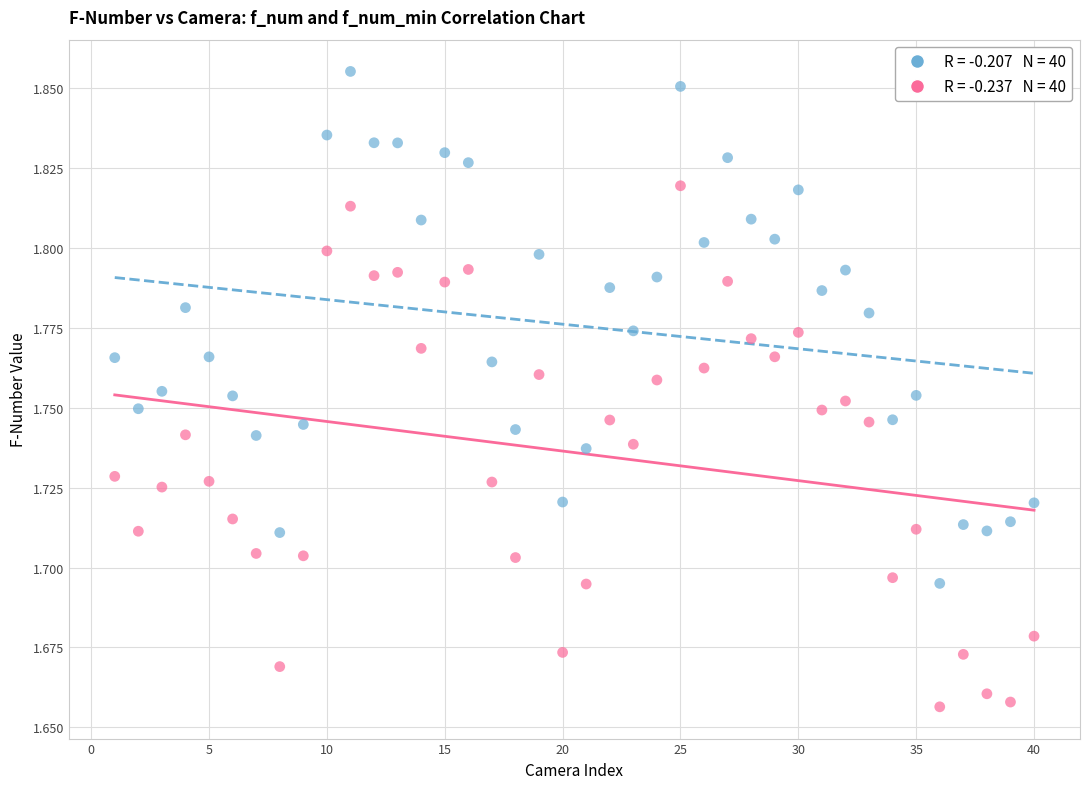

Across all data points, what is the range of X values (max minus min)?

39.0